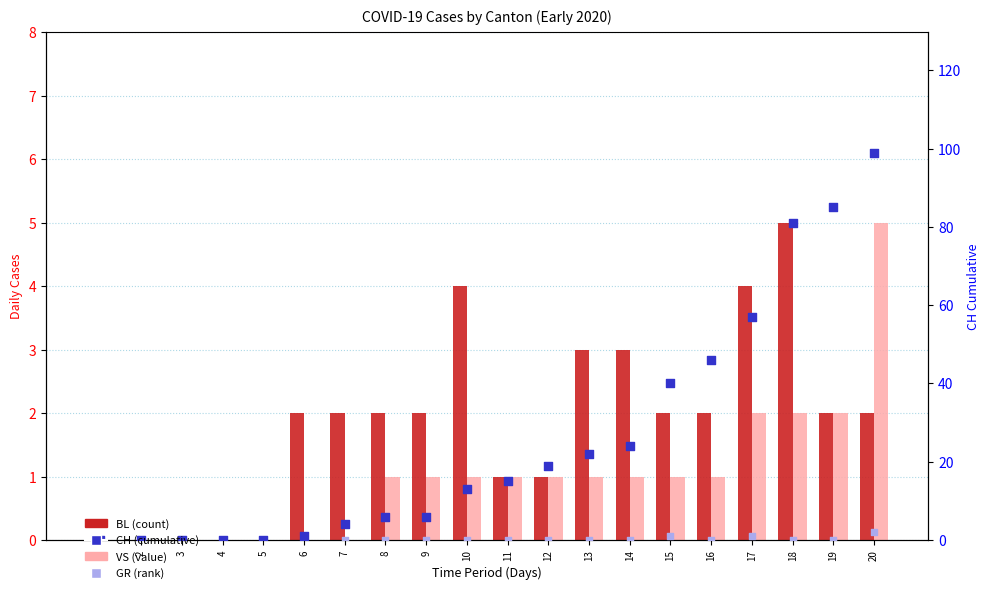

Which series contains the lowest Y value?

BL